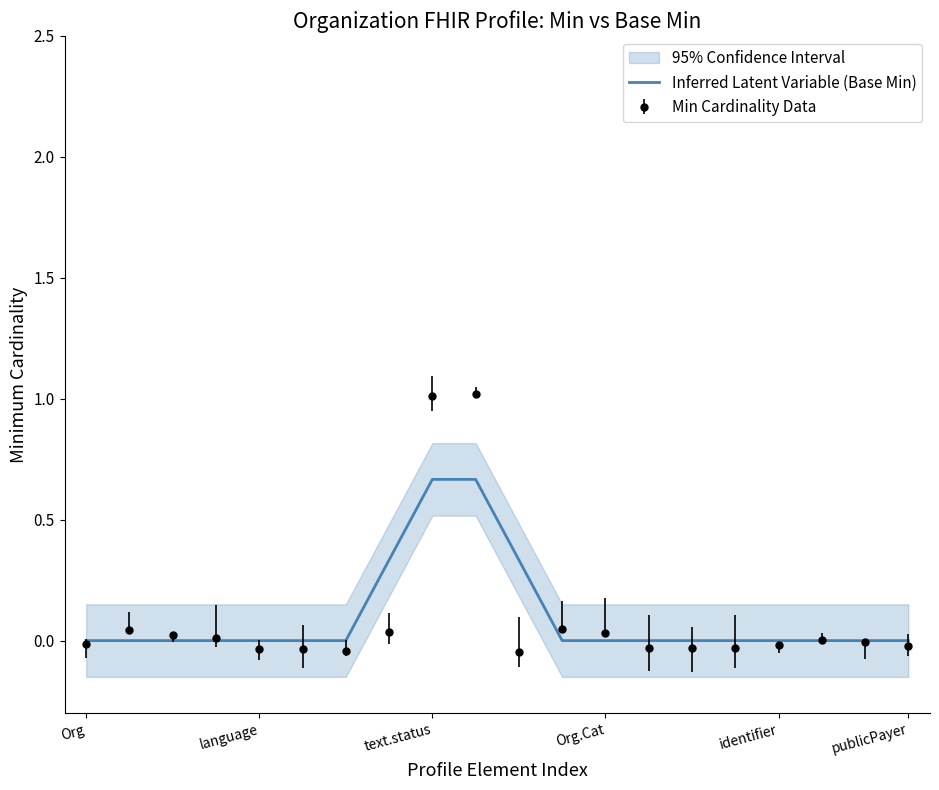

The value of Min Cardinality Data at Org is -0.0. True or false?

True